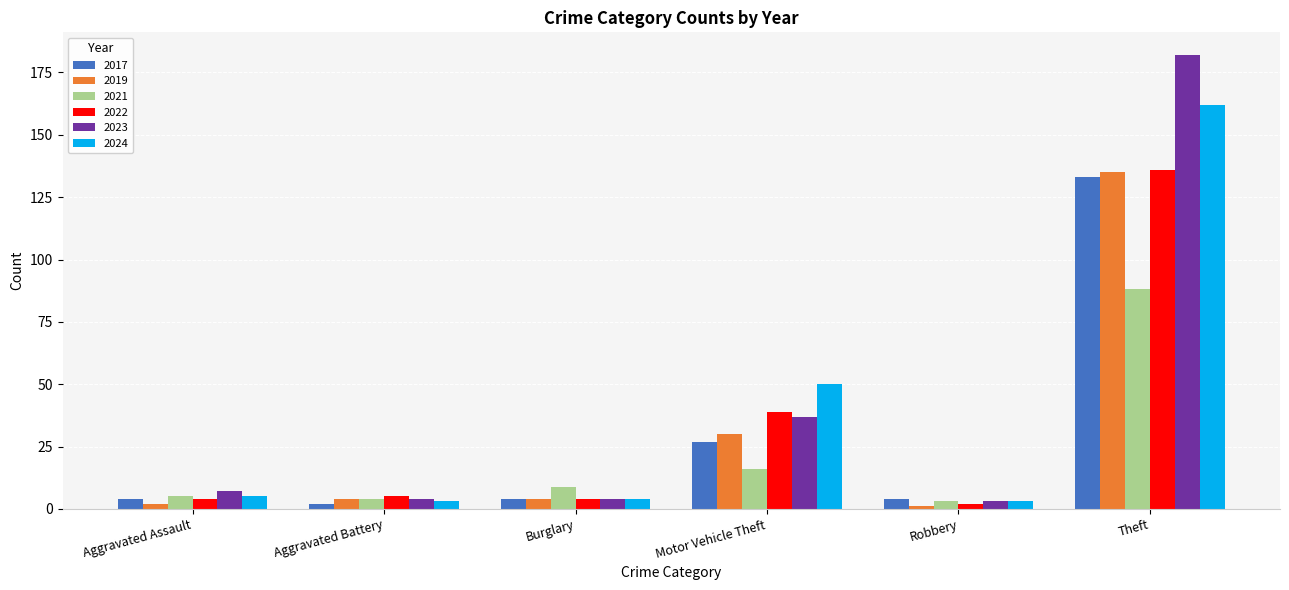

Reading left to right, what are all the values shown in this chart?

2017: Aggravated Assault=4	Aggravated Battery=2	Burglary=4	Motor Vehicle Theft=27	Robbery=4	Theft=133
2019: Aggravated Assault=2	Aggravated Battery=4	Burglary=4	Motor Vehicle Theft=30	Robbery=1	Theft=135
2021: Aggravated Assault=5	Aggravated Battery=4	Burglary=9	Motor Vehicle Theft=16	Robbery=3	Theft=88
2022: Aggravated Assault=4	Aggravated Battery=5	Burglary=4	Motor Vehicle Theft=39	Robbery=2	Theft=136
2023: Aggravated Assault=7	Aggravated Battery=4	Burglary=4	Motor Vehicle Theft=37	Robbery=3	Theft=182
2024: Aggravated Assault=5	Aggravated Battery=3	Burglary=4	Motor Vehicle Theft=50	Robbery=3	Theft=162